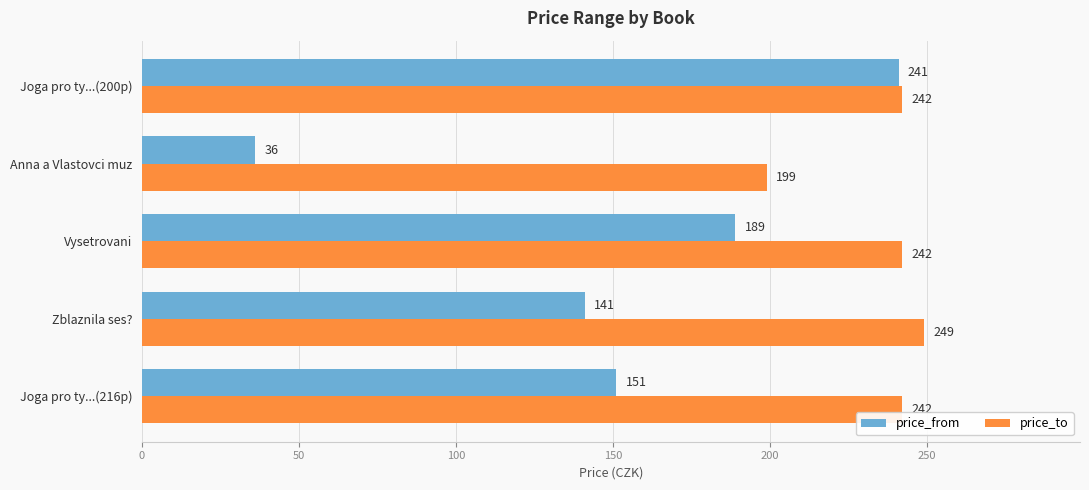

What is the sum of all price_from values?

758